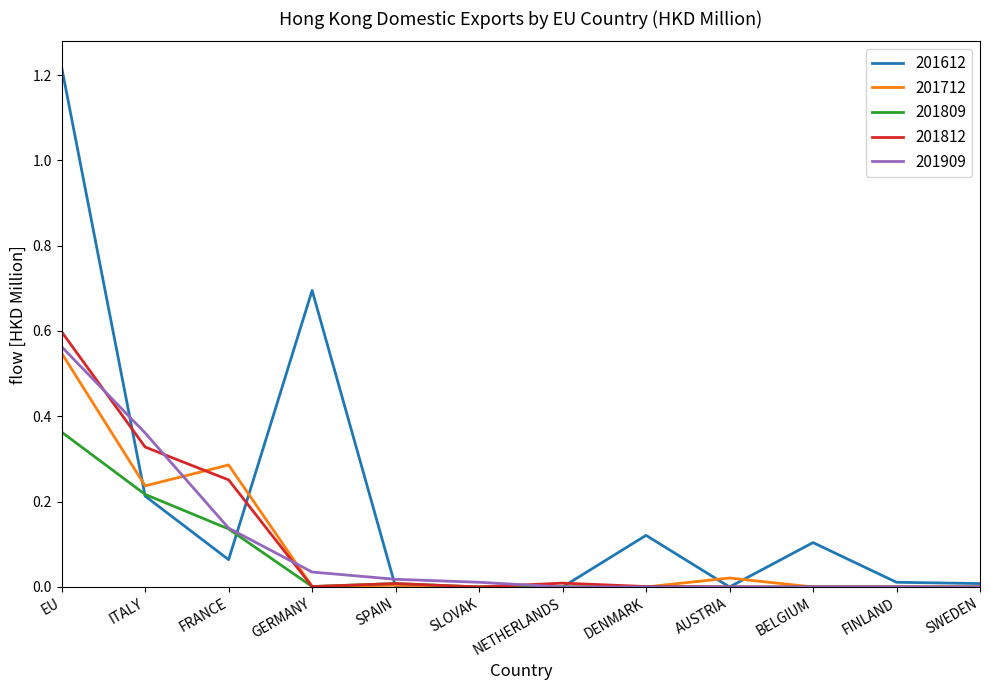

How many lines are shown in the chart?

5